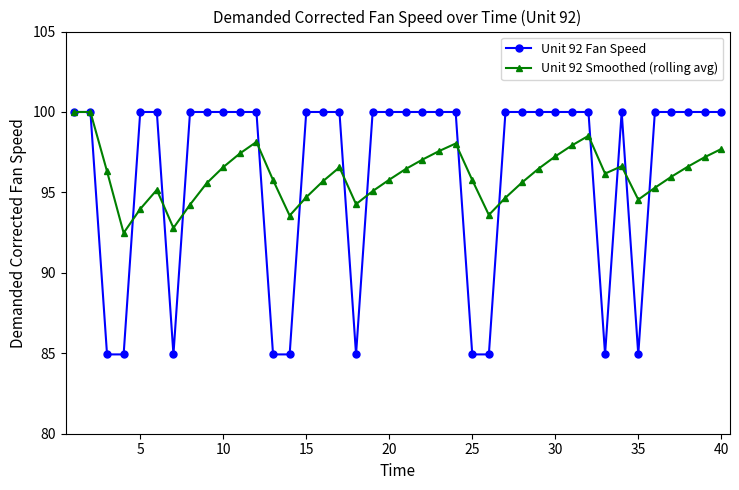

What is the smallest value displayed?

84.9